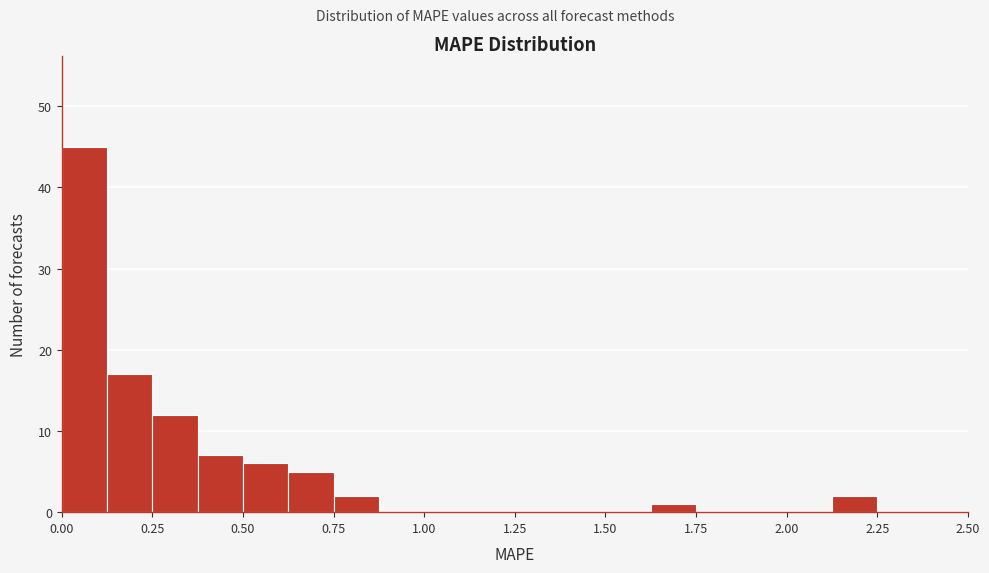

Around what value on the x-axis is the tallest bar? Give the approximate position of its centre, as read against the axis.

0.05